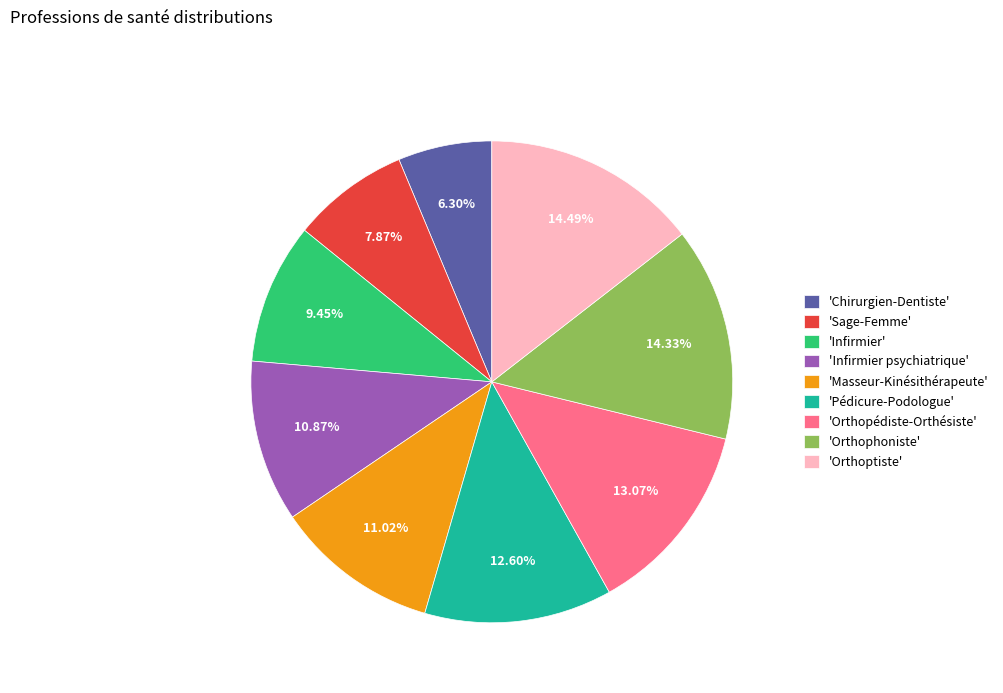

Combined, do 'Pédicure-Podologue' and 'Infirmier' account for over 50%?

No